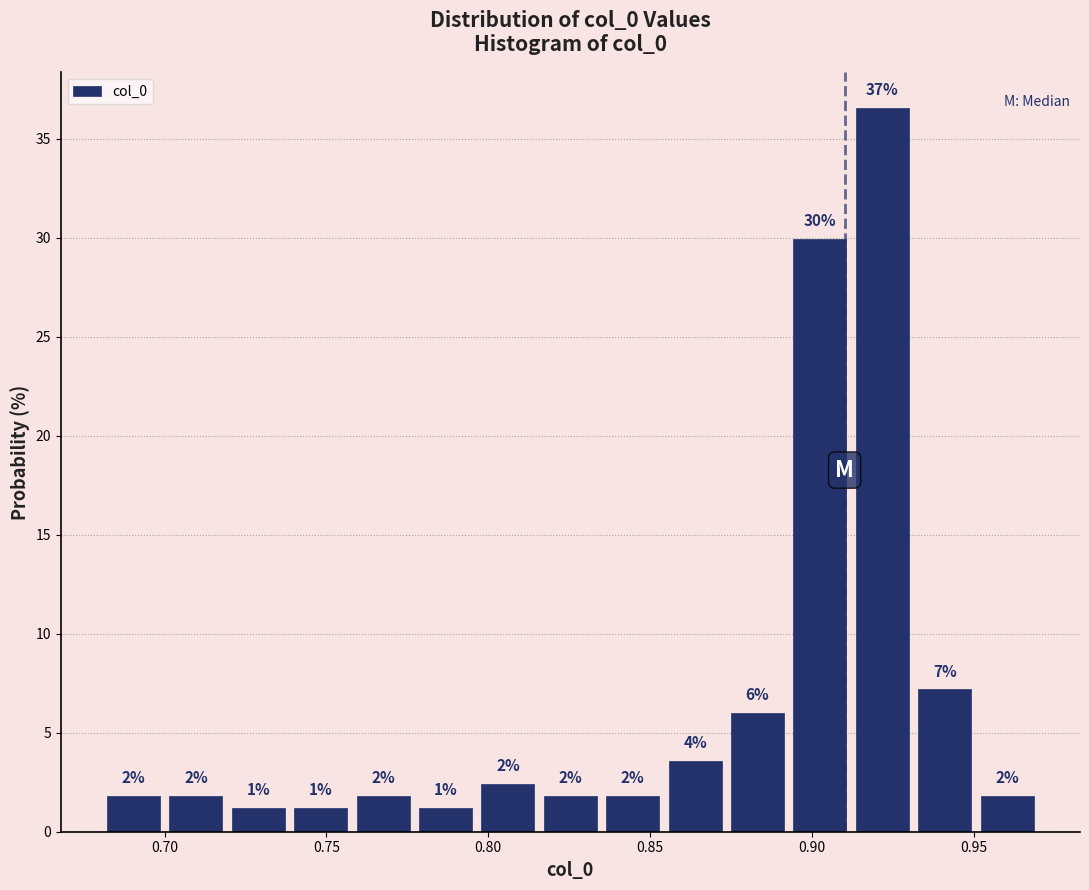

Read against the x-axis, roughly where is the centre of the tallest bar?

0.920